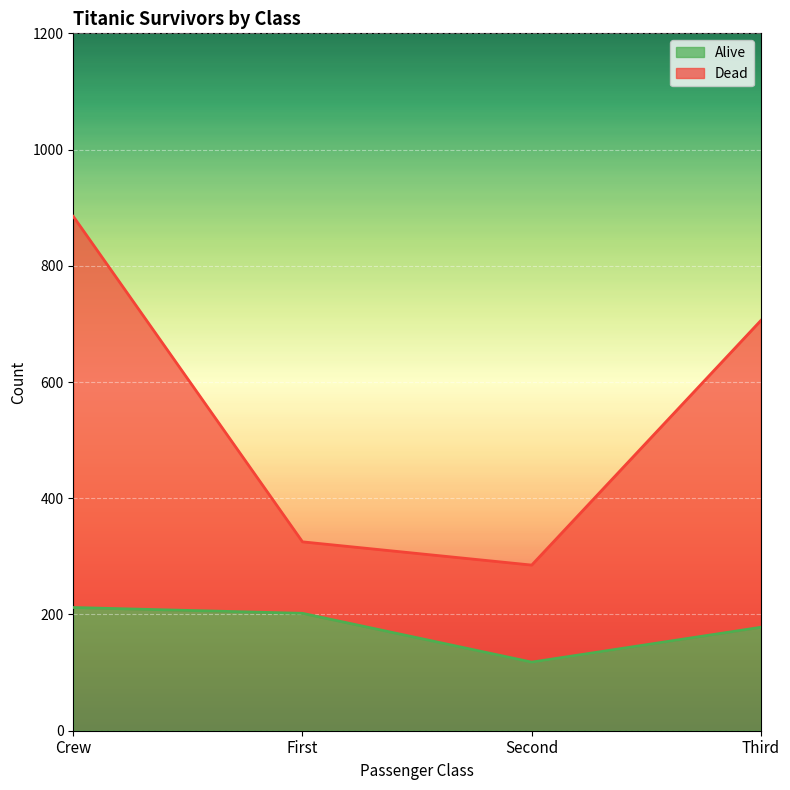

True or false: Dead has a value of 160 at Third.

False